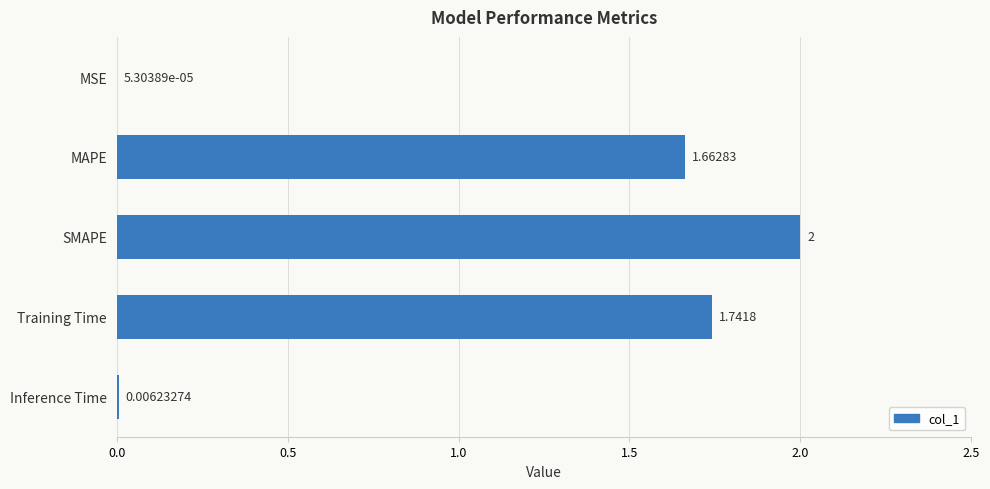

What is the ratio of the value at MAPE to the value at Training Time?

1.0